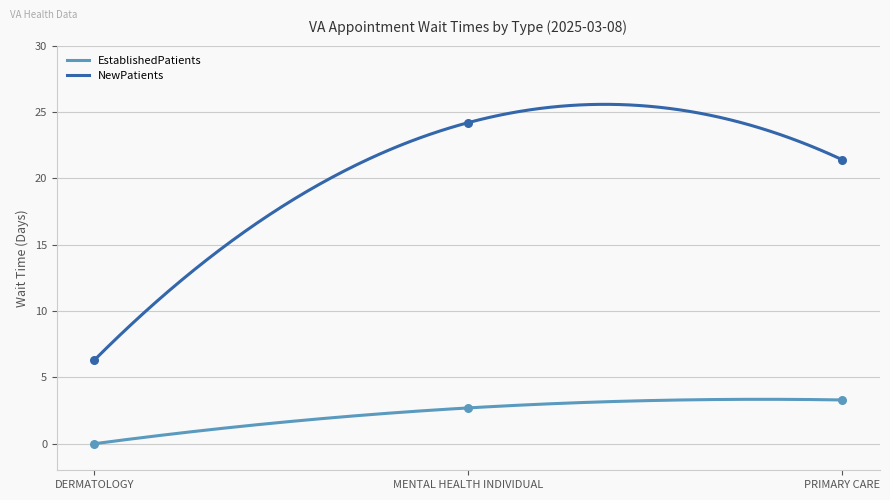

At which category is the sum across all series the highest?

MENTAL HEALTH INDIVIDUAL